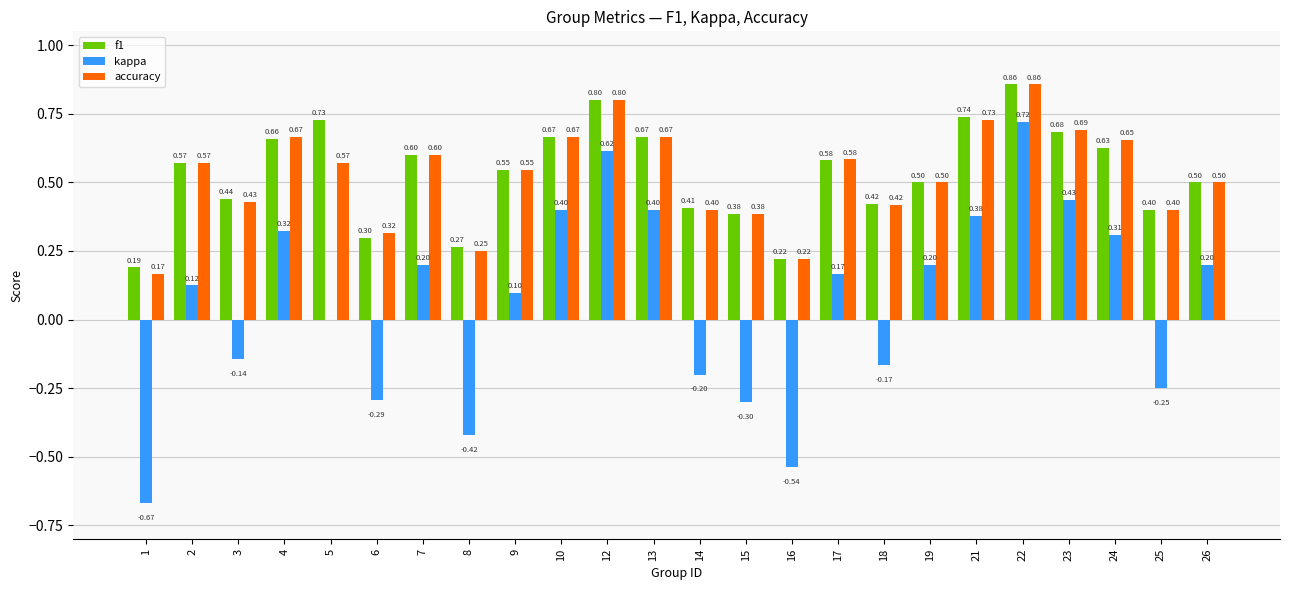

The f1 series shows 0.3 at 17. True or false?

False